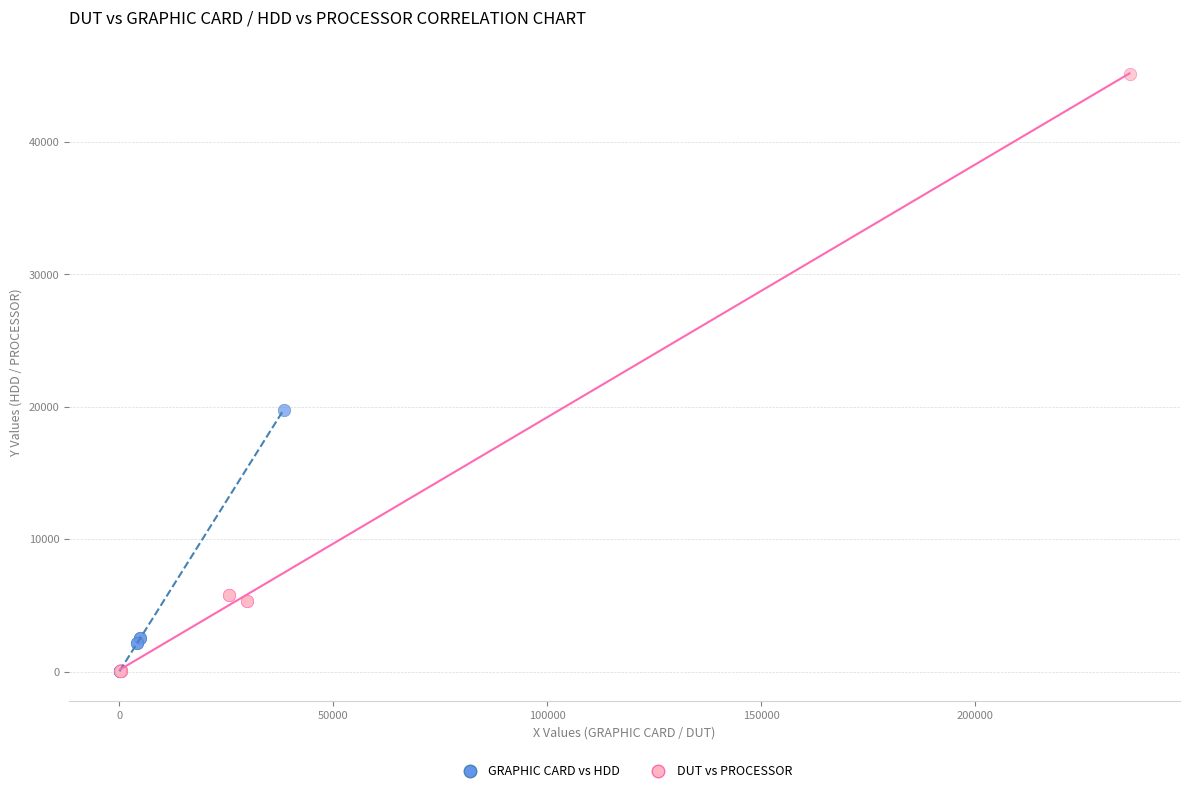

Which series has the widest spread of Y values?

DUT vs PROCESSOR